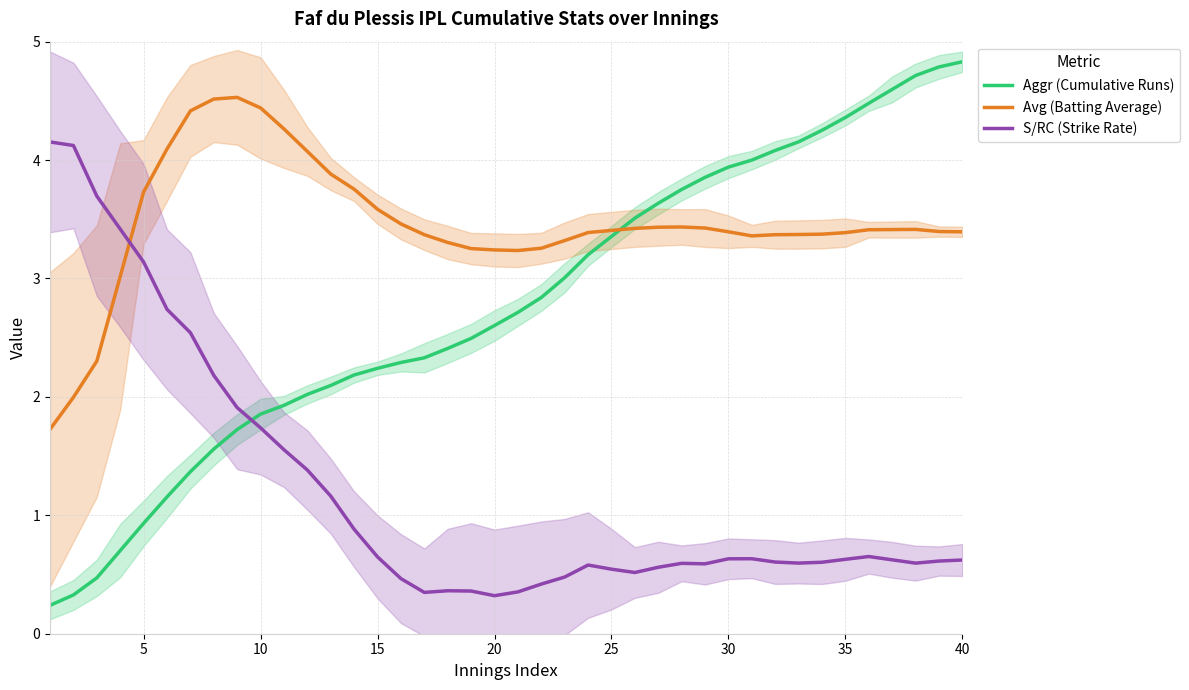

Which series has the largest range (max minus min)?

Aggr (Cumulative Runs)